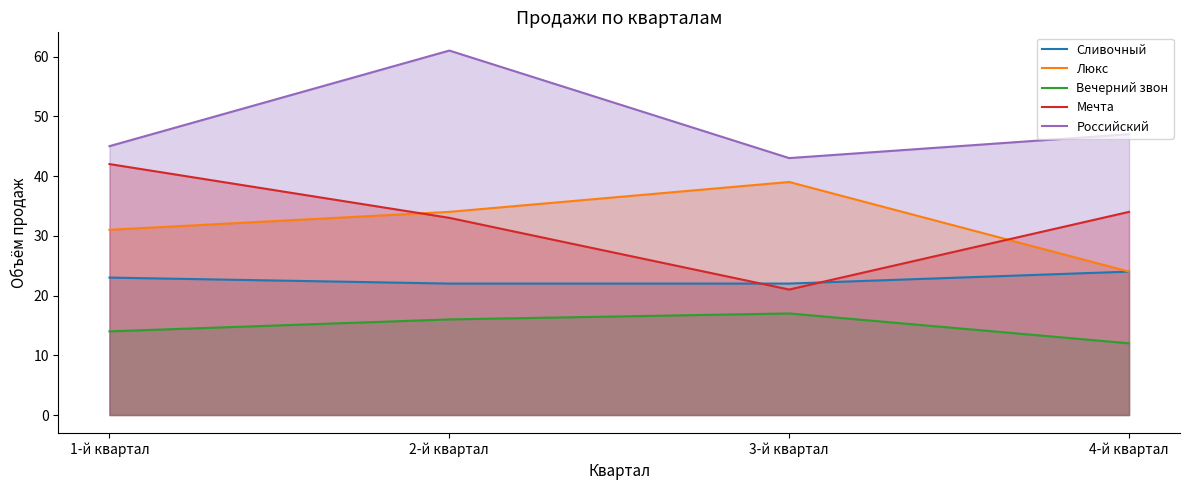

Reading left to right, what are all the values shown in this chart?

Сливочный: 1-й квартал=23	2-й квартал=22	3-й квартал=22	4-й квартал=24
Люкс: 1-й квартал=31	2-й квартал=34	3-й квартал=39	4-й квартал=24
Вечерний звон: 1-й квартал=14	2-й квартал=16	3-й квартал=17	4-й квартал=12
Мечта: 1-й квартал=42	2-й квартал=33	3-й квартал=21	4-й квартал=34
Российский: 1-й квартал=45	2-й квартал=61	3-й квартал=43	4-й квартал=47